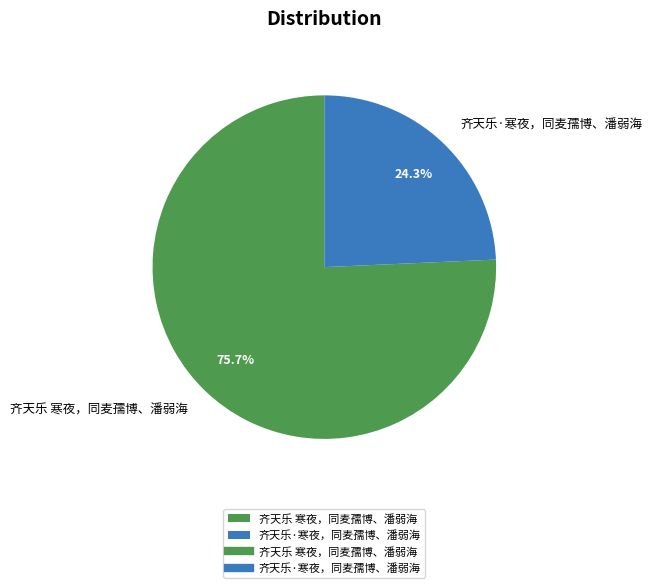

What is the majority slice?

齐天乐 寒夜，同麦孺博、潘弱海